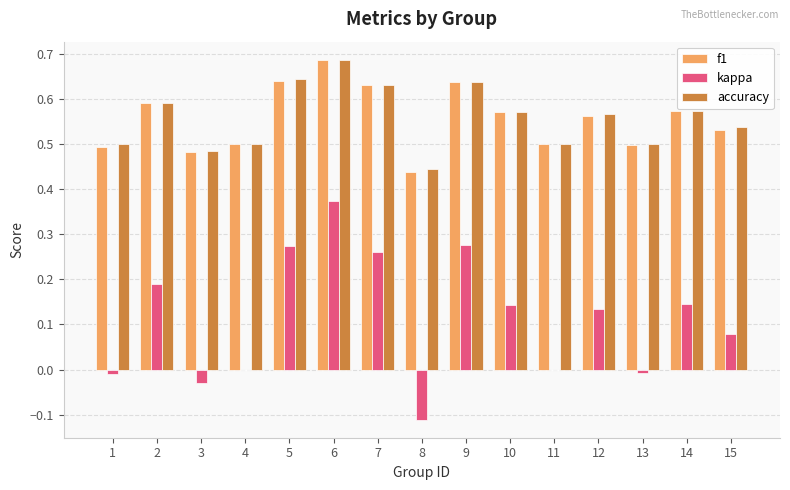

The kappa series shows -0.0 at 1. True or false?

True